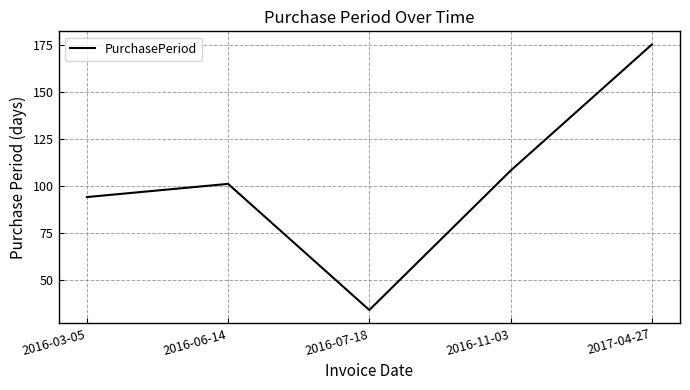

At which category does the chart reach its minimum across all series?

2016-07-18